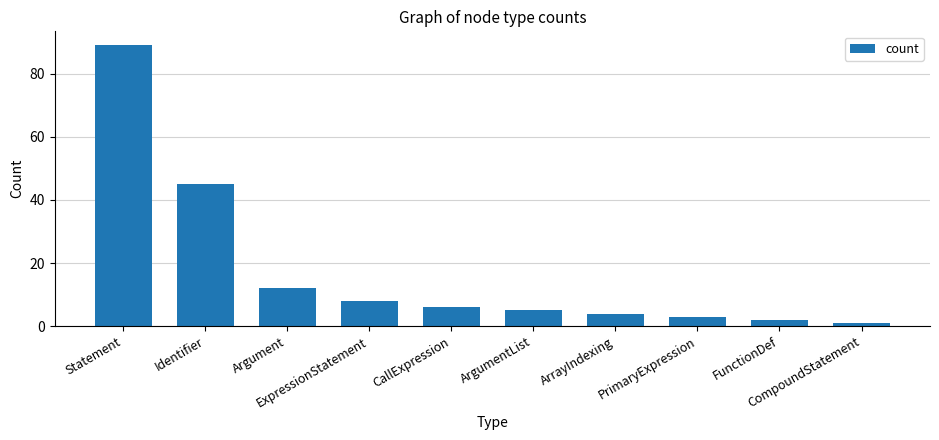

At which label is the value closest to 45?

Identifier